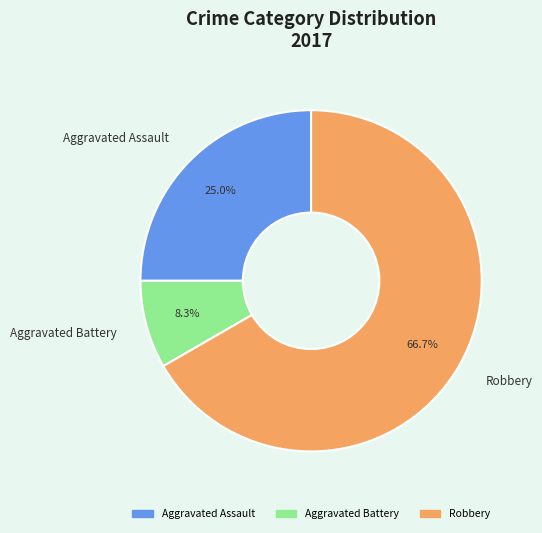

Which slice is the smallest?

Aggravated Battery